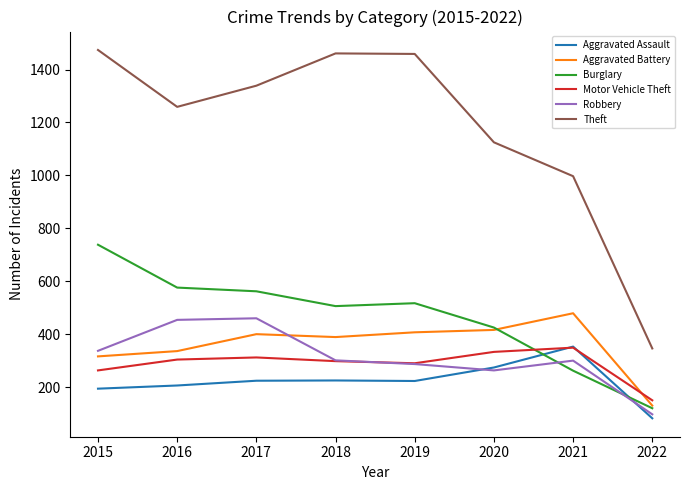

What is the total value across all series at 2015?

3322